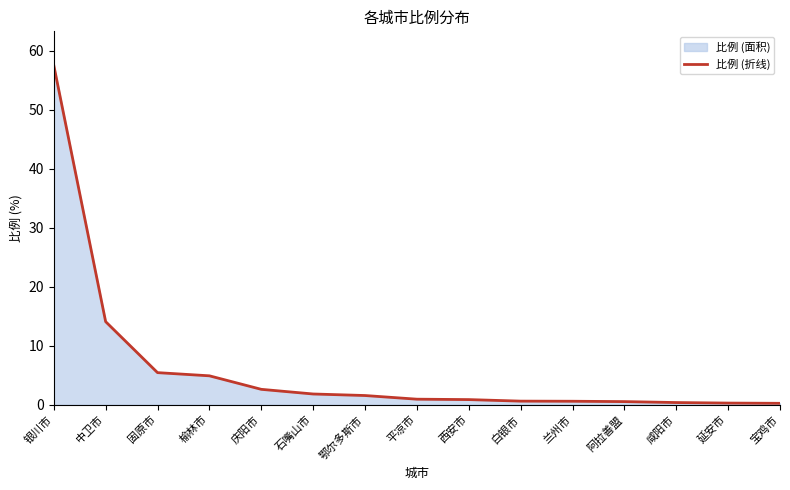

Where is the data nearest to the value 28?

中卫市